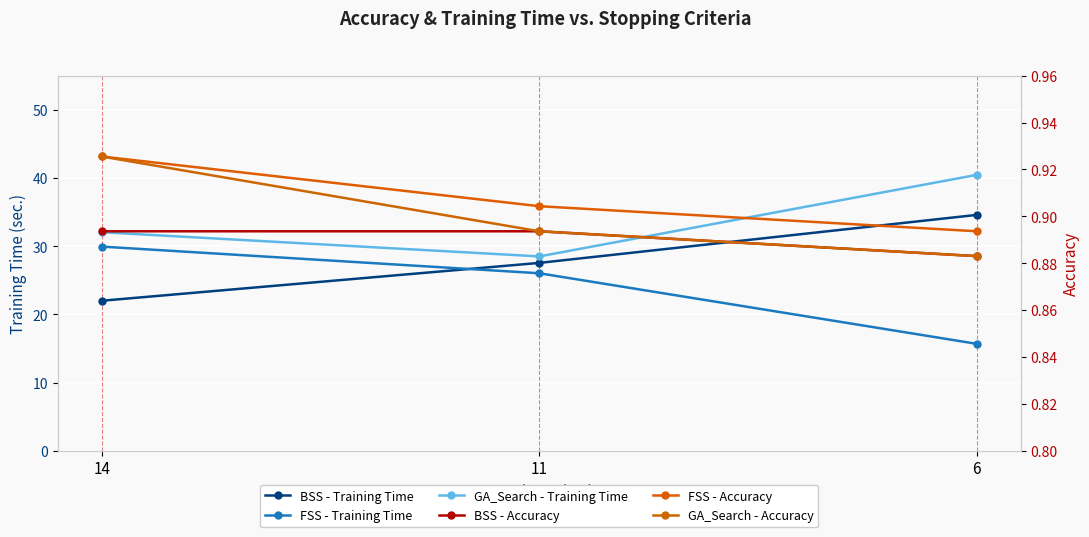

How many lines are shown in the chart?

6